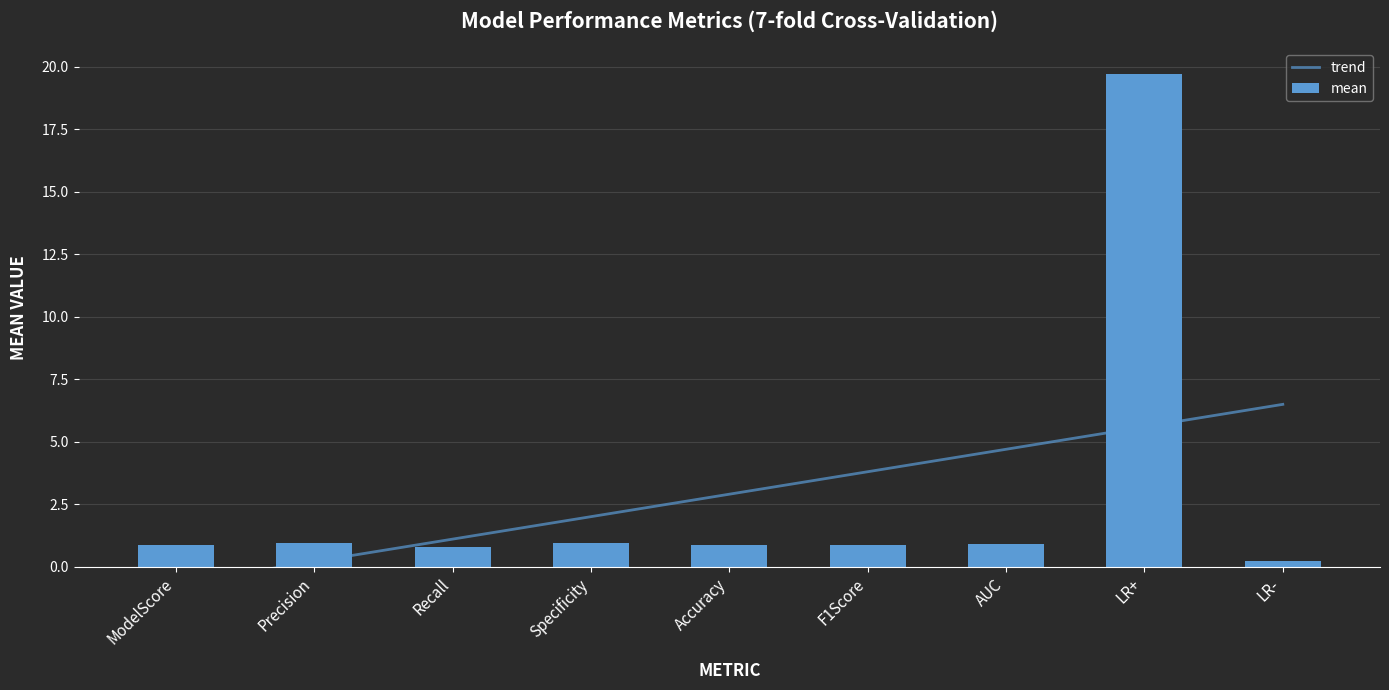

Rank the categories by value from highest to lowest.

LR+, Specificity, Precision, AUC, ModelScore, Accuracy, F1Score, Recall, LR-